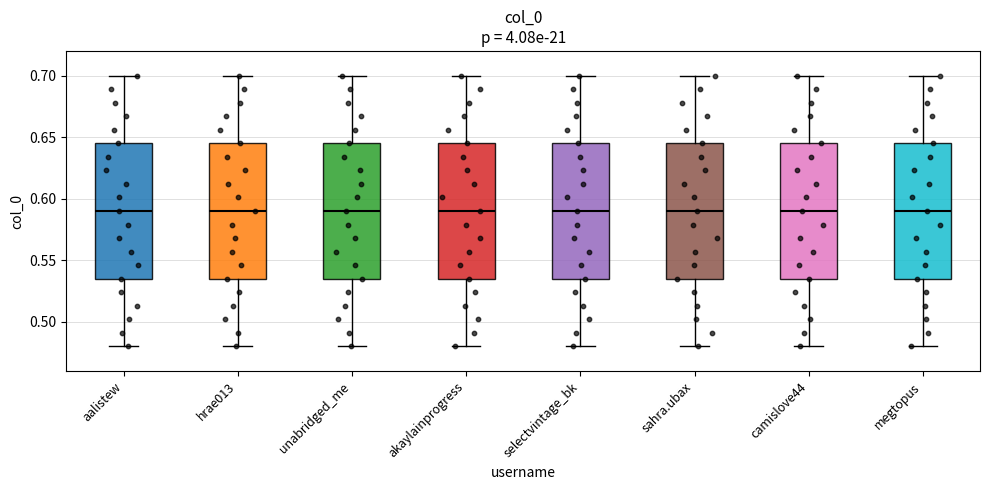

Reading left to right, read every box against the y-axis: the position of its median line, the range the box covers, and the ends of its whiskers. The values are not printed on the chart, so give them approximately, as read against the axis.

aalistew: median 0.590, box 0.535 to 0.645, whiskers 0.480 to 0.700
hrae013: median 0.590, box 0.535 to 0.645, whiskers 0.480 to 0.700
unabridged_me: median 0.590, box 0.535 to 0.645, whiskers 0.480 to 0.700
akaylainprogress: median 0.590, box 0.535 to 0.645, whiskers 0.480 to 0.700
selectvintage_bk: median 0.590, box 0.535 to 0.645, whiskers 0.480 to 0.700
sahra.ubax: median 0.590, box 0.535 to 0.645, whiskers 0.480 to 0.700
camislove44: median 0.590, box 0.535 to 0.645, whiskers 0.480 to 0.700
megtopus: median 0.590, box 0.535 to 0.645, whiskers 0.480 to 0.700